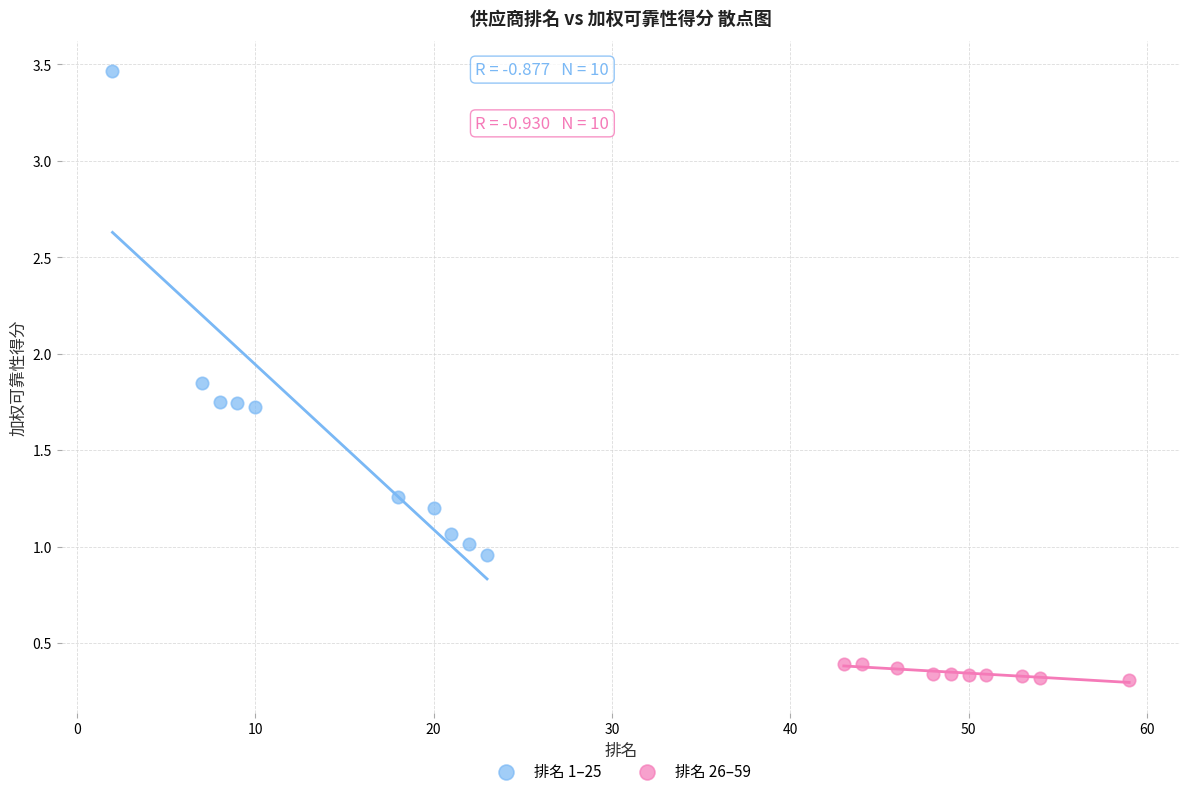

Which series reaches the maximum Y coordinate?

排名 1–25